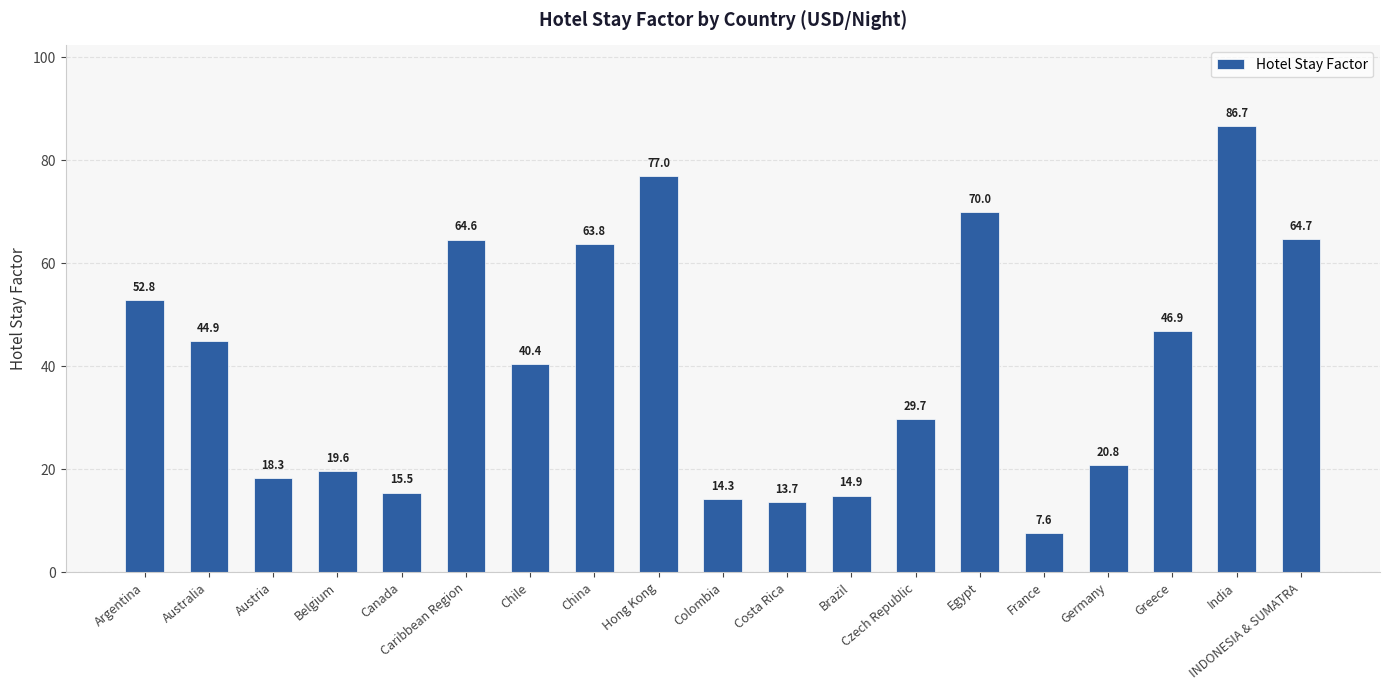

What position from the right is Argentina?

19